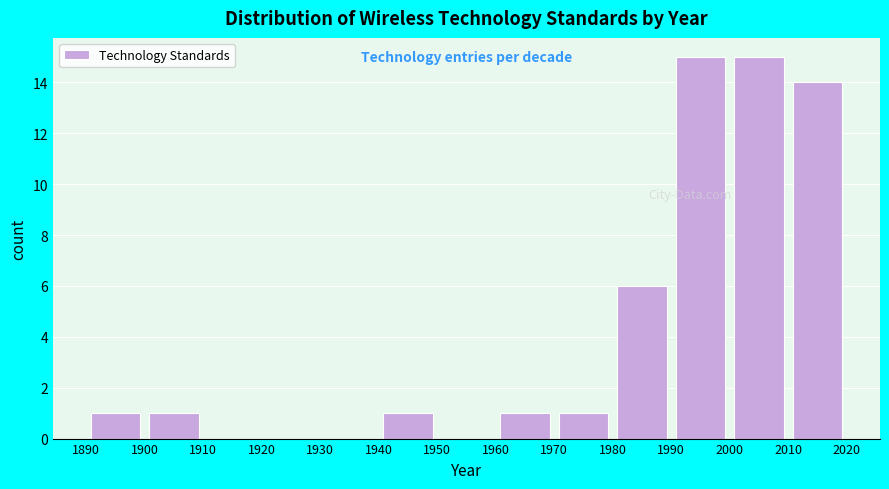

How tall is the bar that spans 2010 to 2020 on the x-axis? The values are not printed on the chart, so give them approximately, as read against the axis.

14